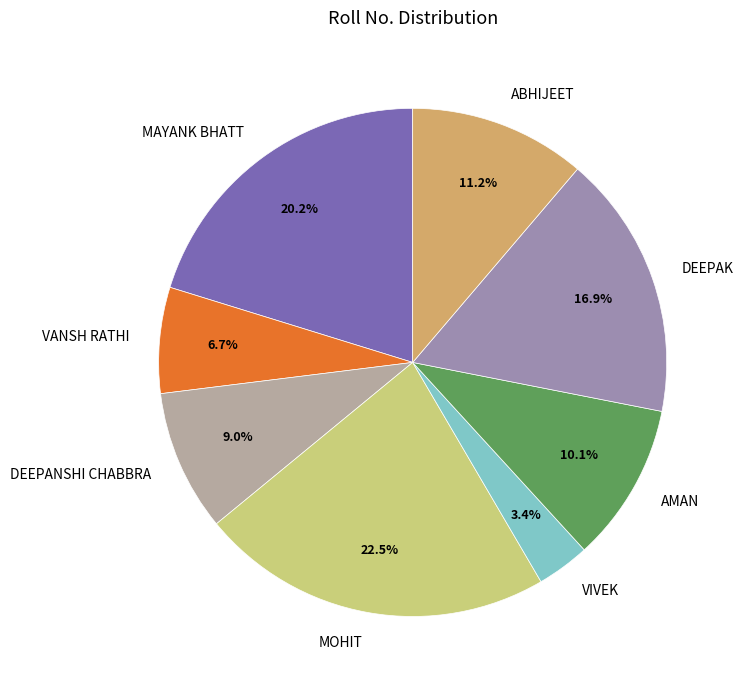

The AMAN slice represents 10% of the pie. True or false?

True